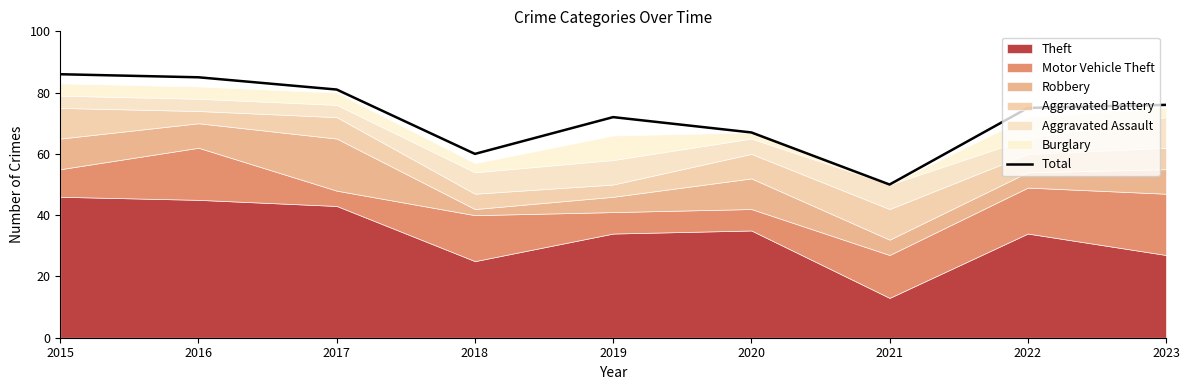

True or false: the data shows 31 at 2019.

False